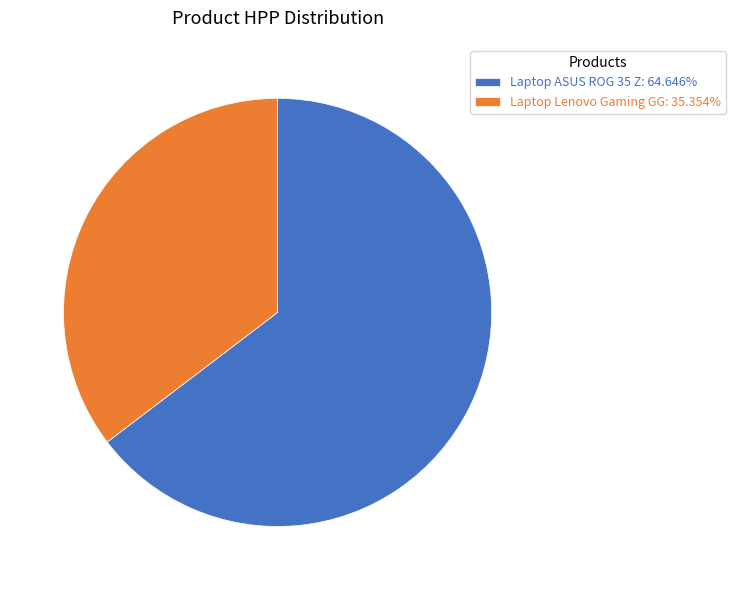

Approximately how many times larger is the value at Laptop ASUS ROG 35 Z: 64.646% compared to Laptop Lenovo Gaming GG: 35.354%?

1.8